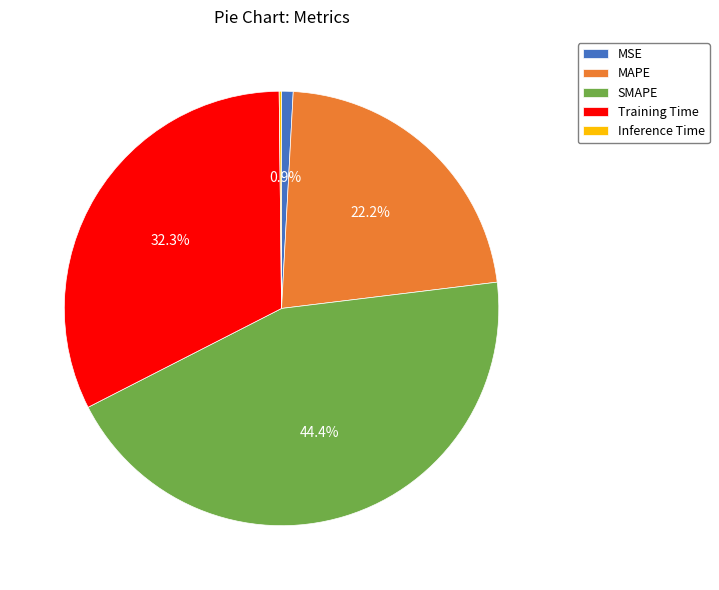

What is the largest slice in the pie chart?

SMAPE